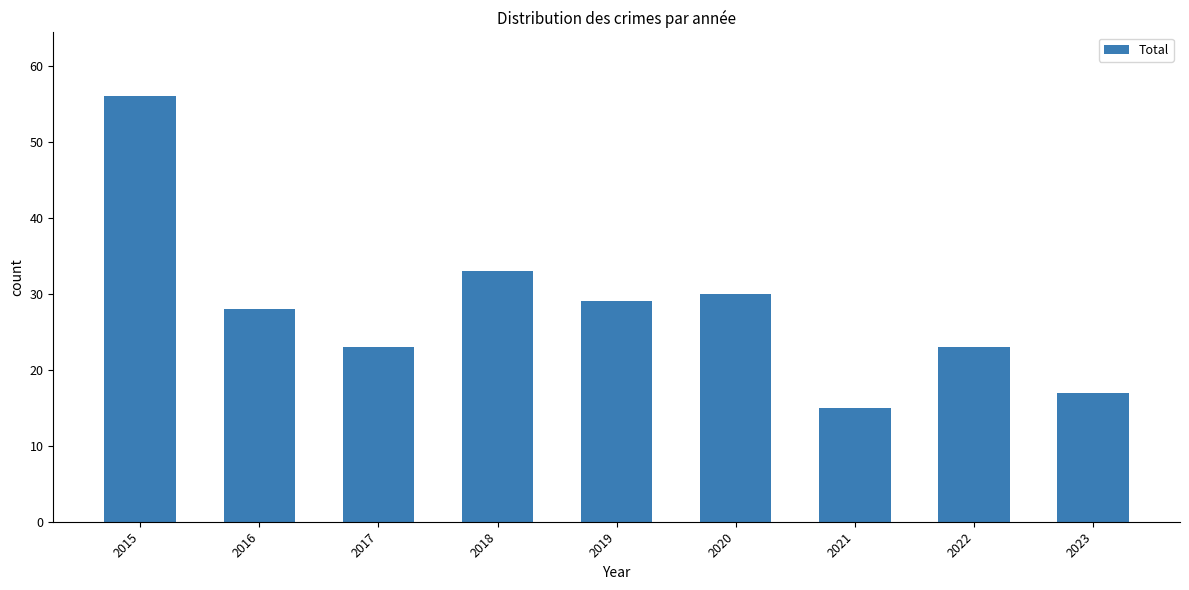

The value at 2021 is 21. True or false?

False